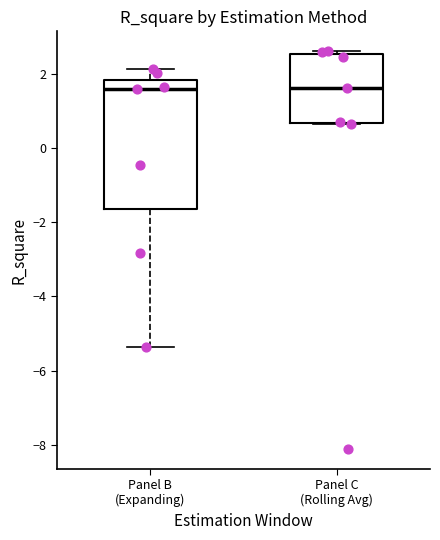

Which box is the tallest, from its lower edge to its upper edge?

Panel B (Expanding)